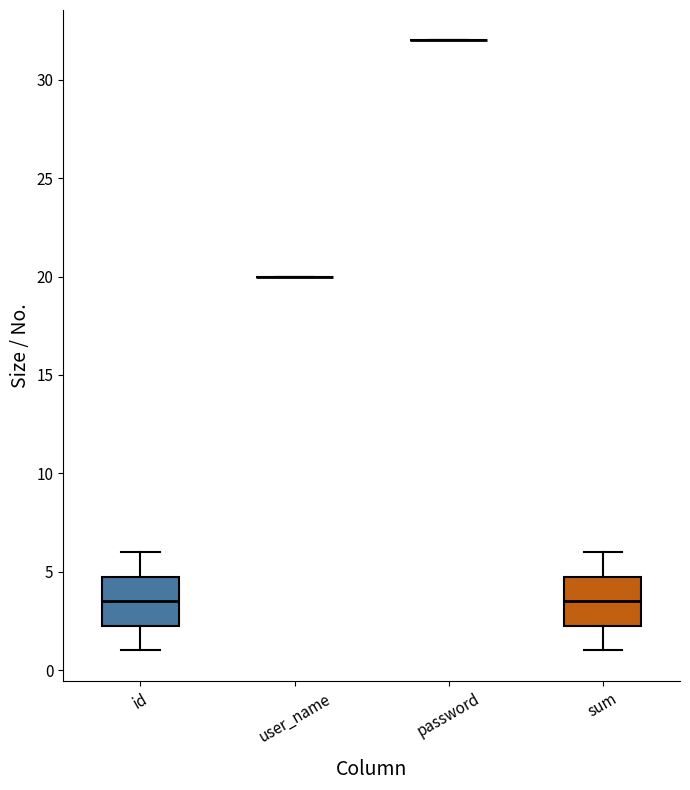

Reading left to right, transcribe this box plot: for each box, give where its median line is, the range the box spans, and where its two whiskers end, as read against the y-axis. The values are not printed on the chart, so give them approximately, as read against the axis.

id: median 3.5, box 2.5 to 5.0, whiskers 1.0 to 6.0
user_name: box collapsed to a line at 20.0, whiskers 20.0 to 20.0
password: box collapsed to a line at 32.0, whiskers 32.0 to 32.0
sum: median 3.5, box 2.5 to 5.0, whiskers 1.0 to 6.0